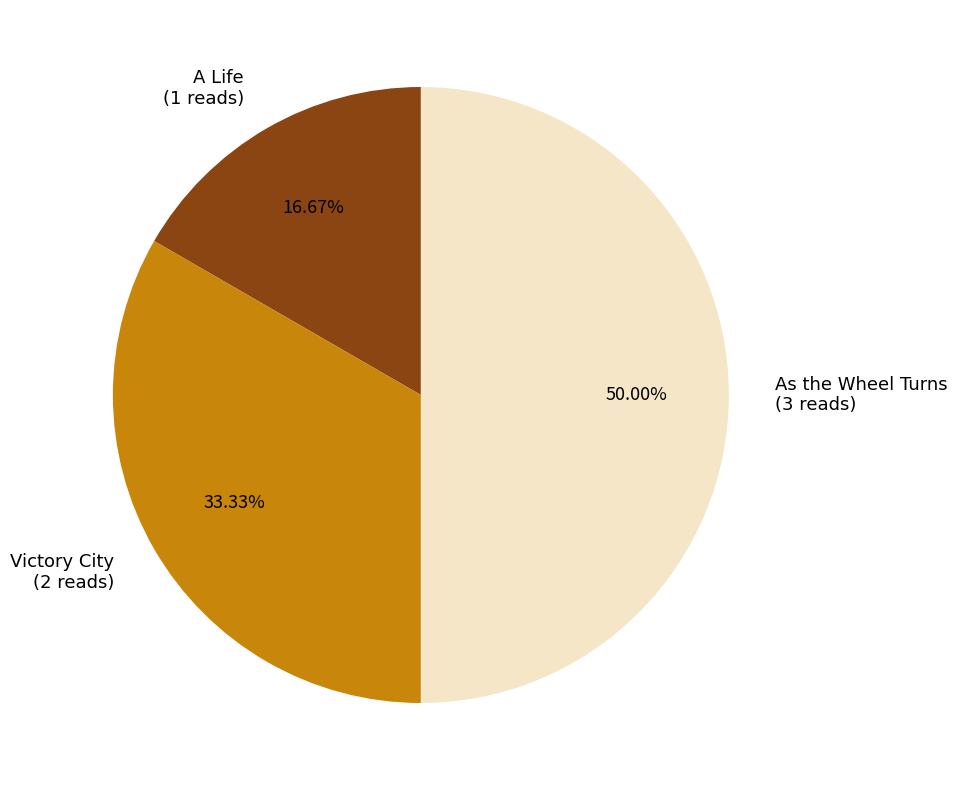

What percentage is the As the Wheel Turns slice, to the nearest percent?

50%